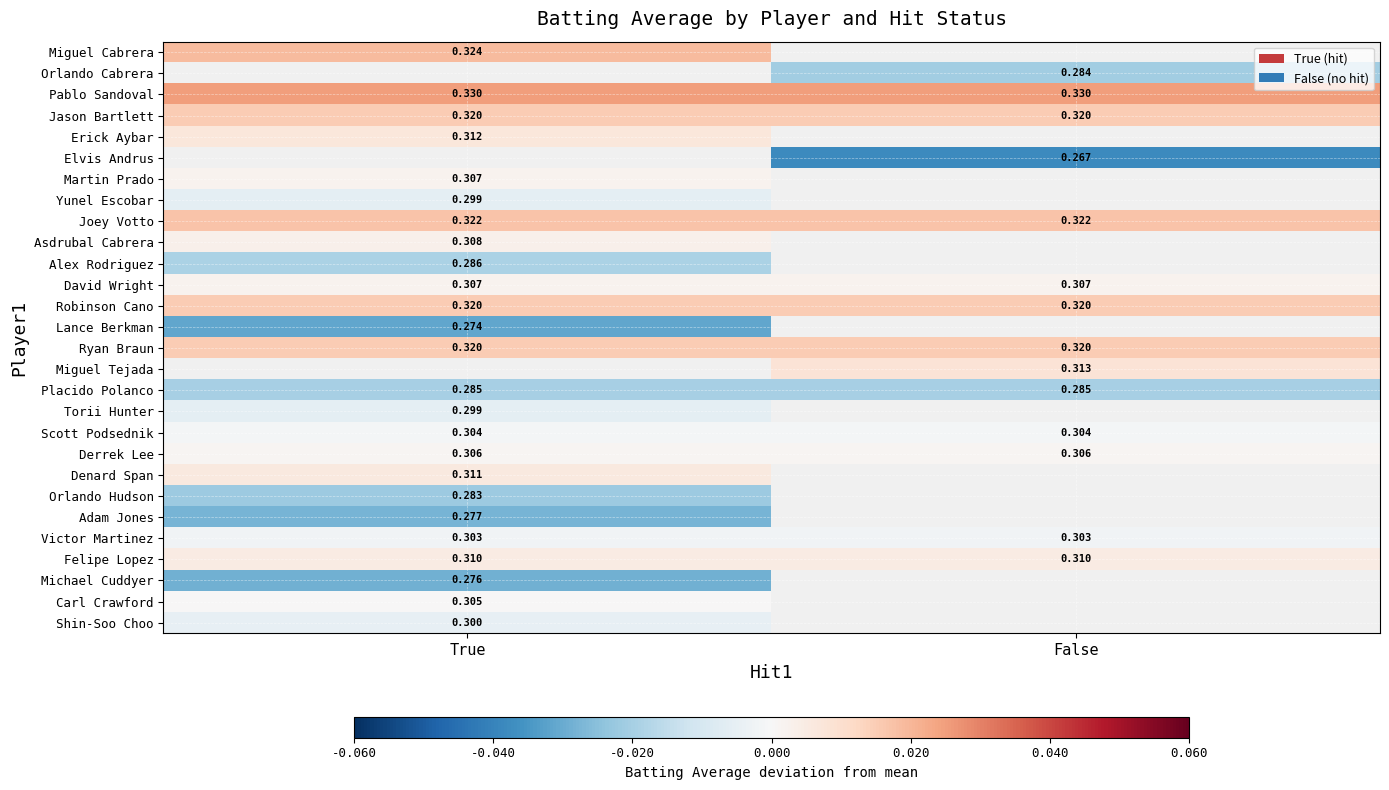

Is the value of Carl Crawford at True greater than the value of David Wright at False?

No